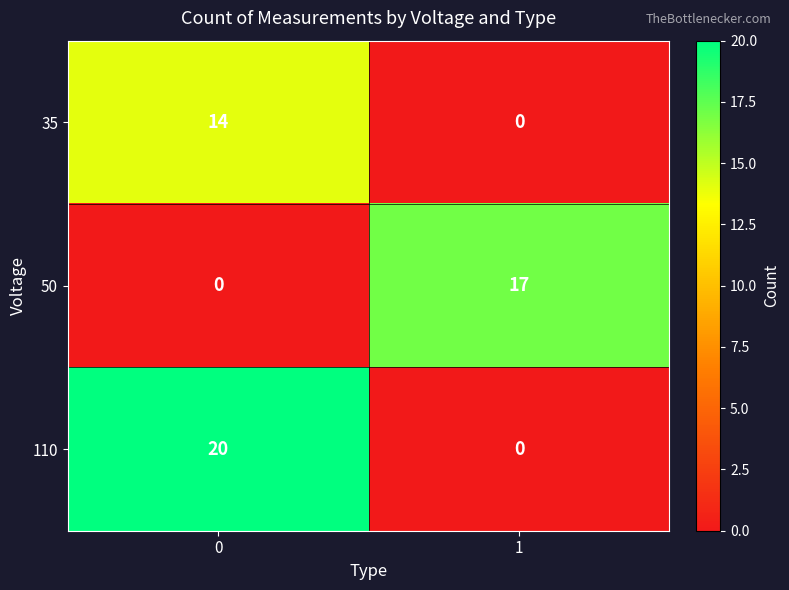

Rank the series by their maximum value, from lowest to highest.

35, 50, 110